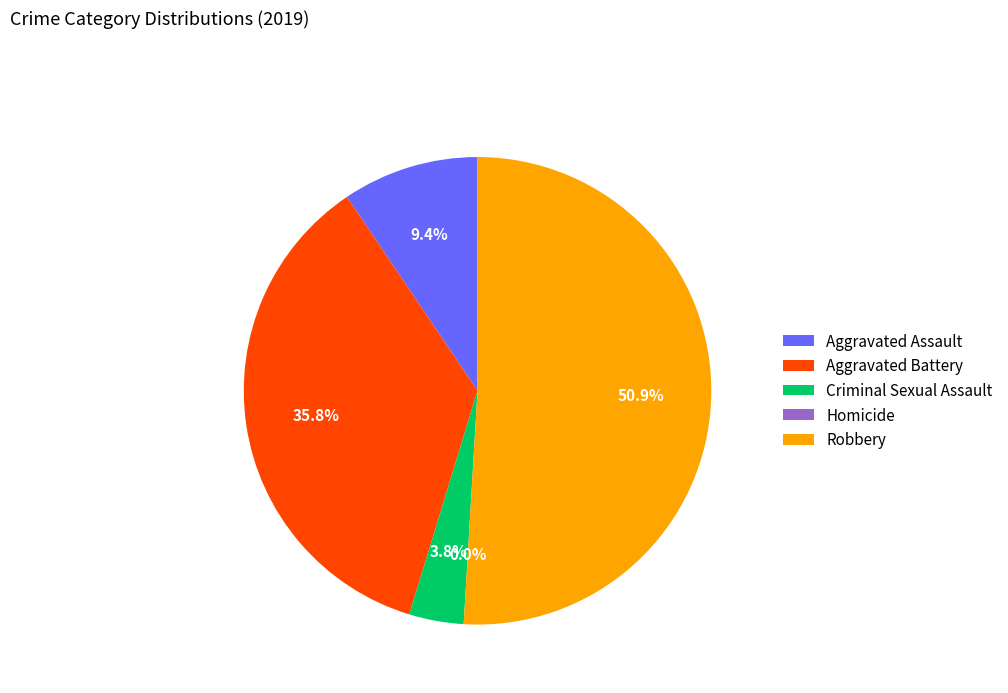

Which has a higher value, Criminal Sexual Assault or Homicide?

Criminal Sexual Assault